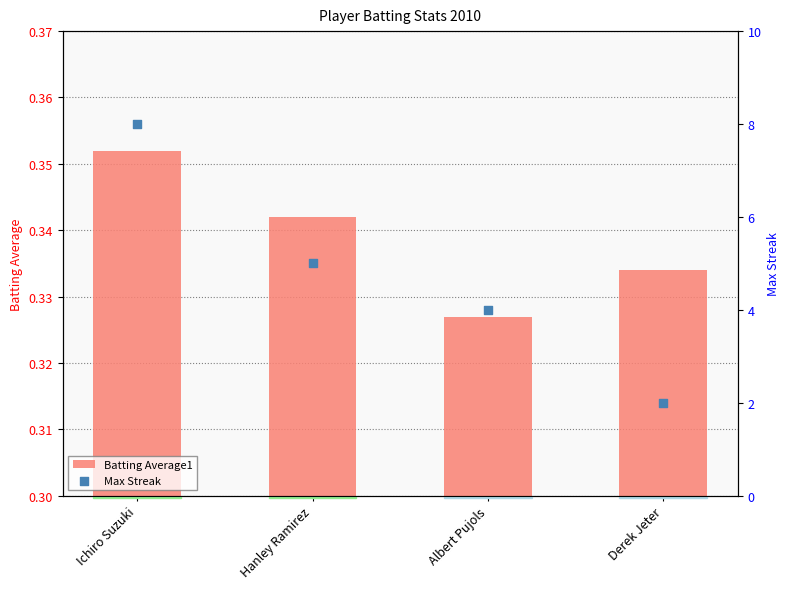

At which category is the sum across all series the highest?

Ichiro Suzuki